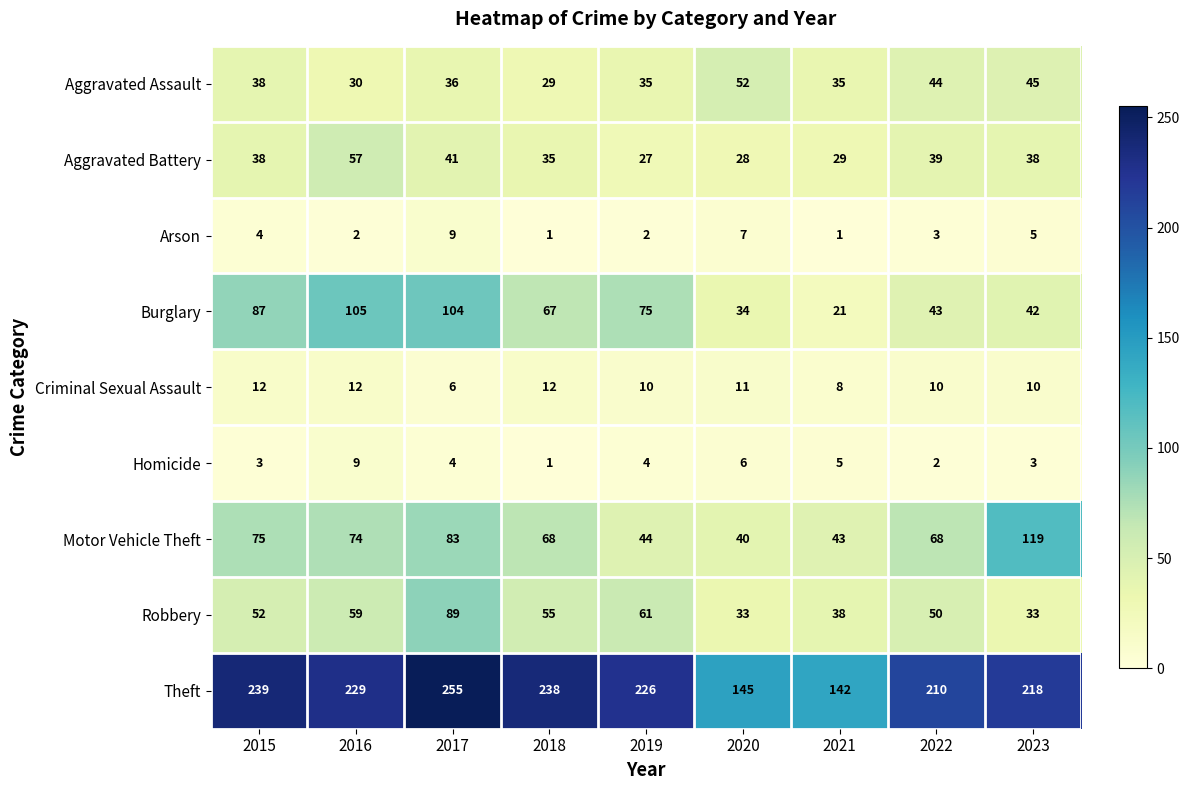

Where is Arson nearest to the value 5?

2023